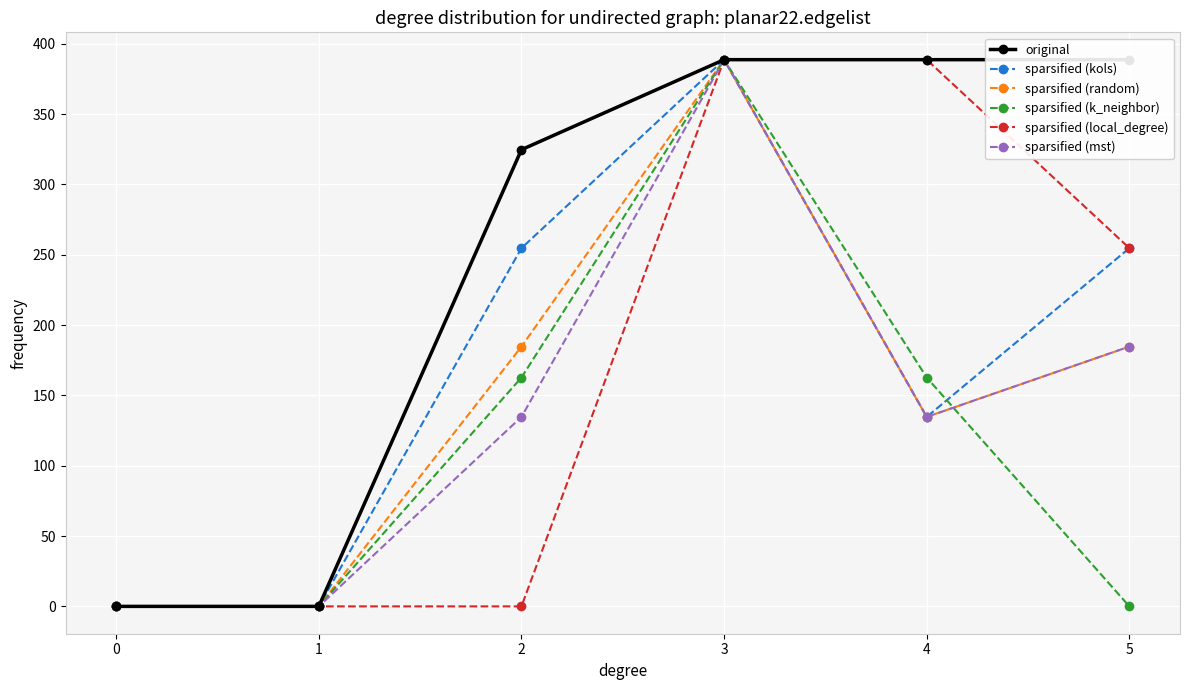

What is the average value of the sparsified (local_degree) series?

172.0